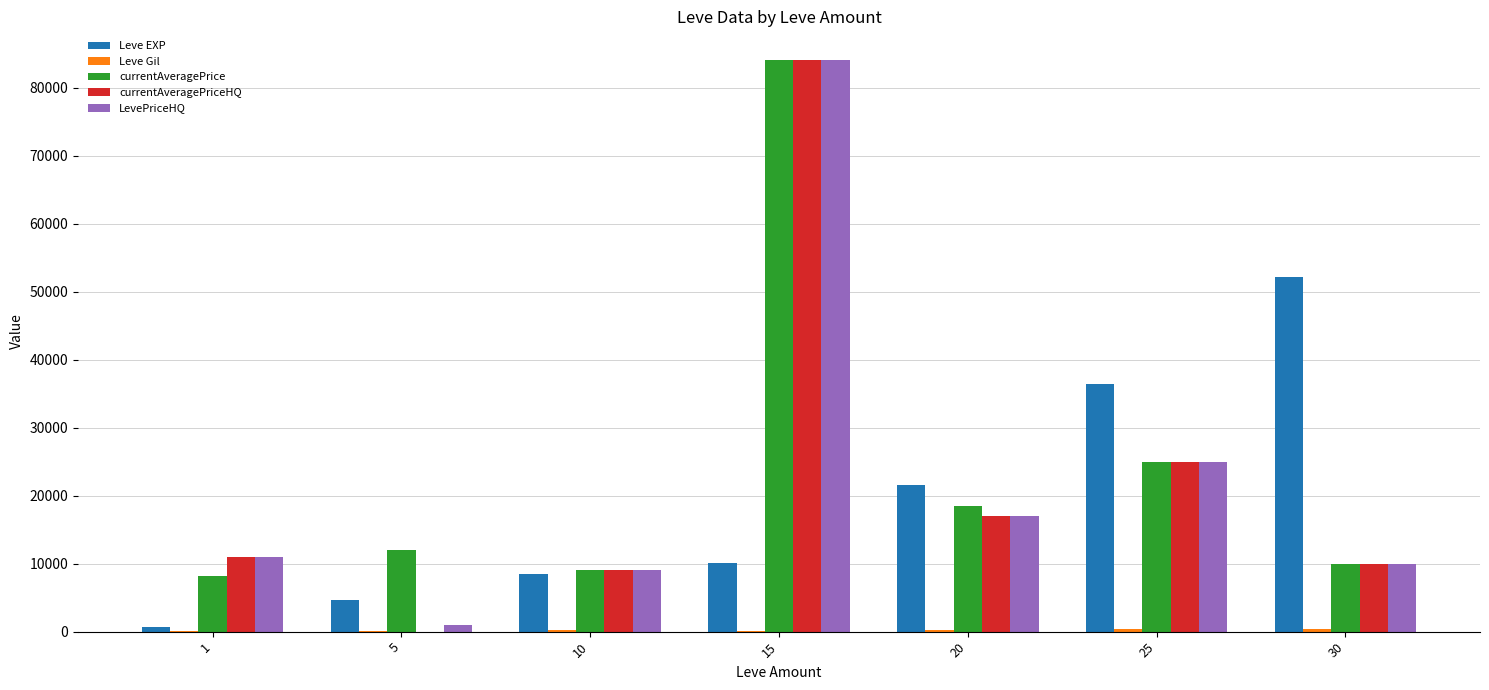

Which series has the widest spread of values?

currentAveragePriceHQ